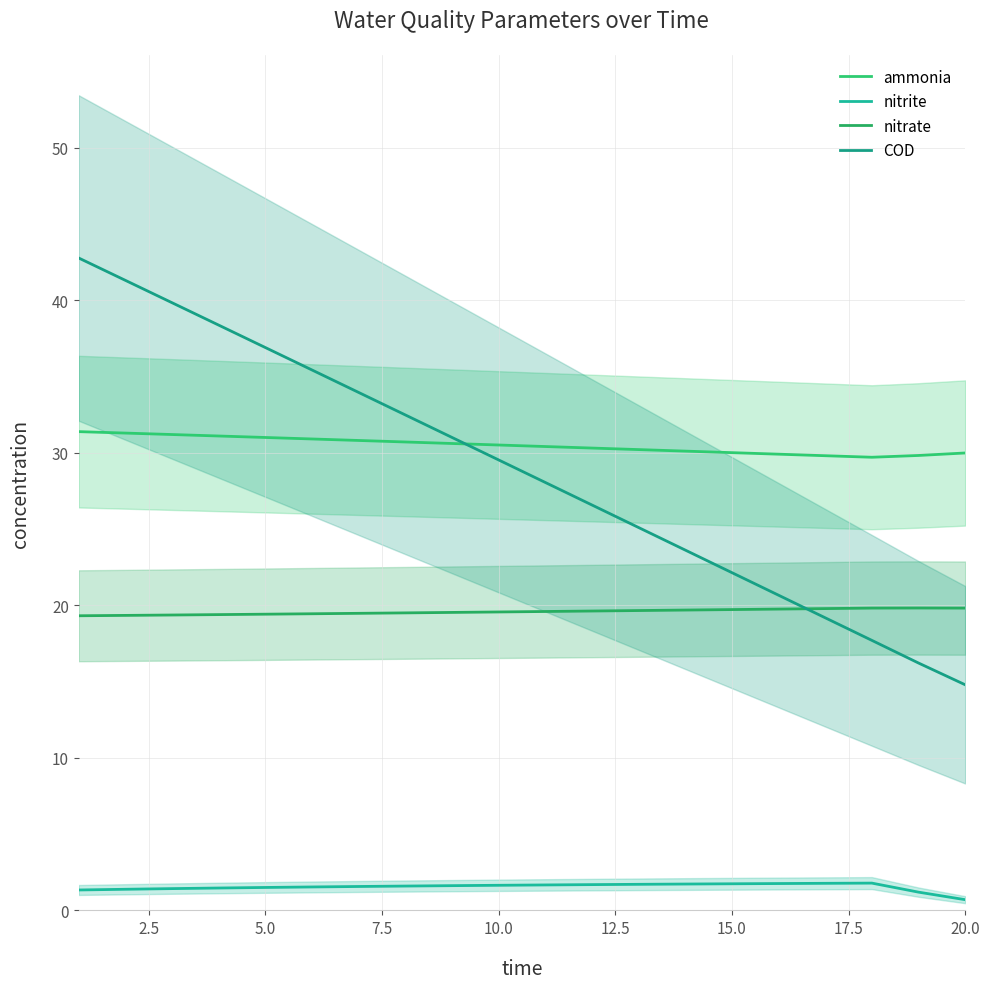

What is the minimum value shown in the chart?

0.7